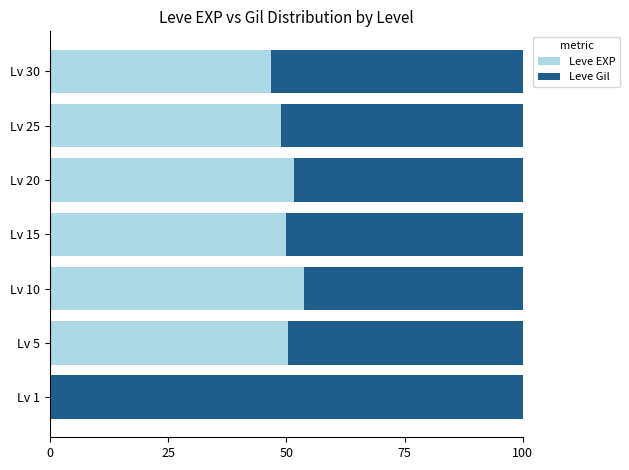

Count the number of data series in this chart.

2